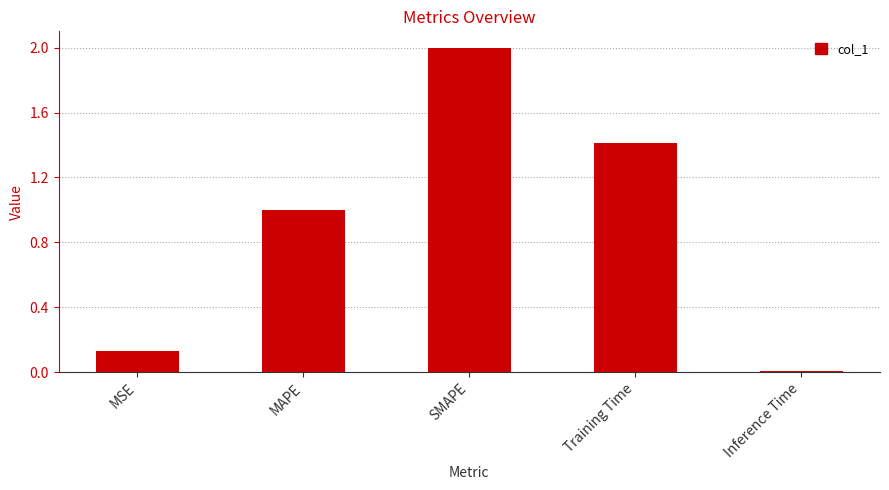

Is it true that the value at Inference Time is 0.0?

True